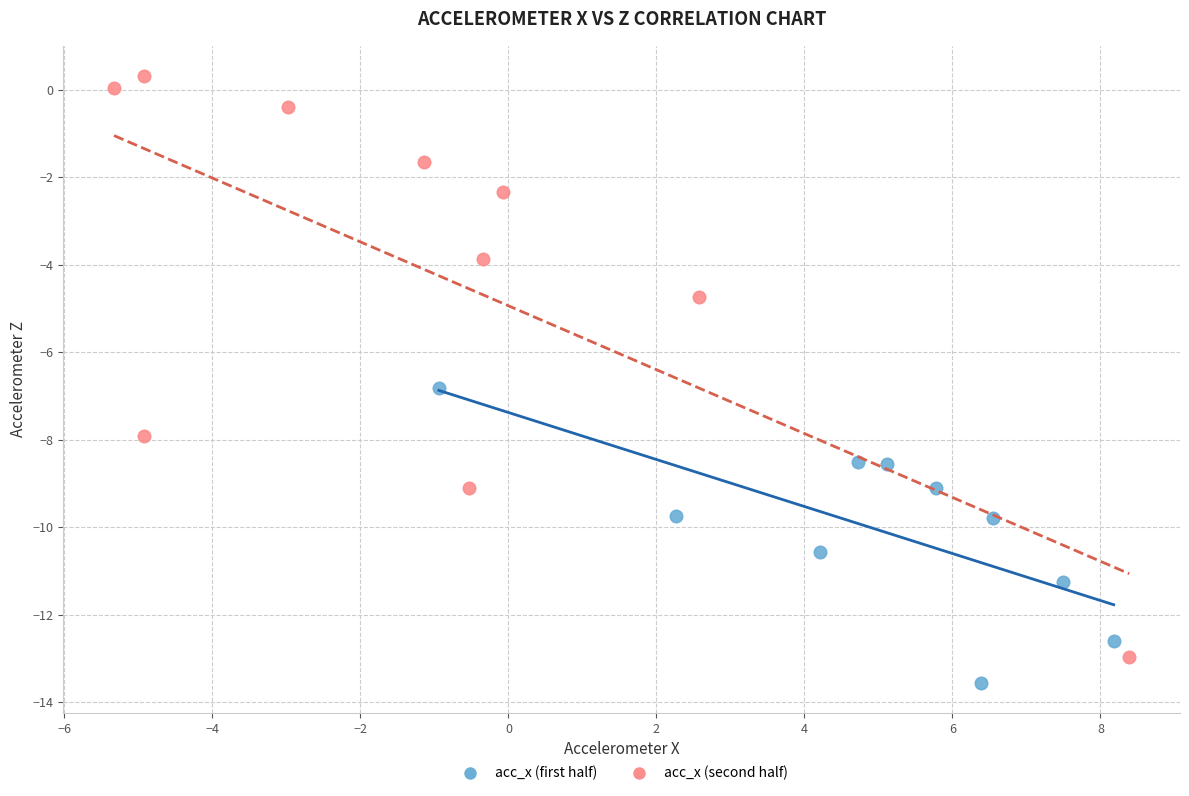

What are all the series names shown in the legend?

acc_x (first half), acc_x (second half)